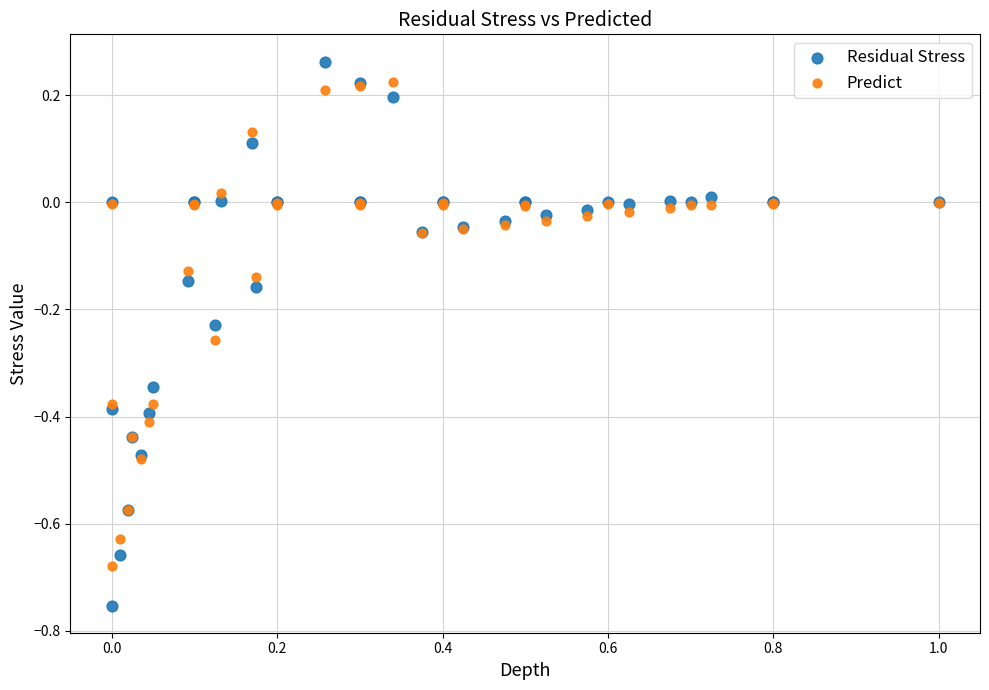

What is the X range (max minus min) for the scatter plot?

1.0